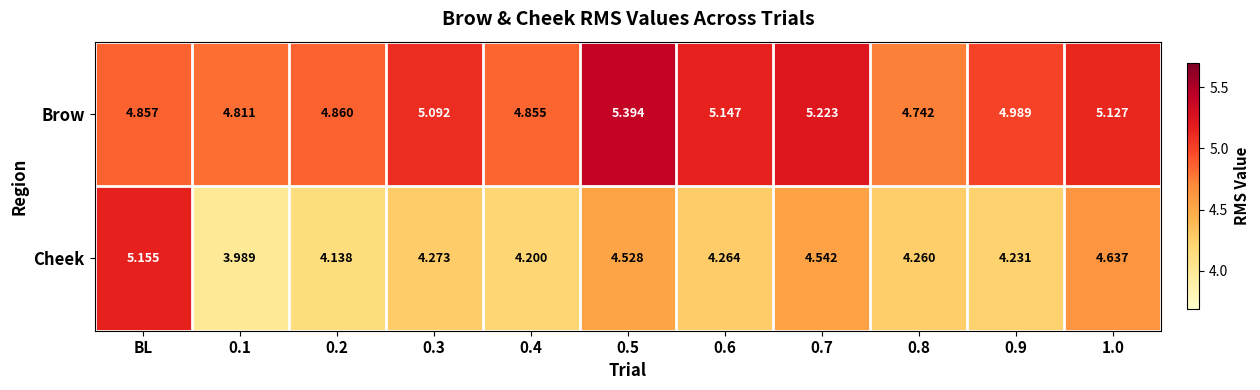

At which category is the sum across all series the highest?

BL